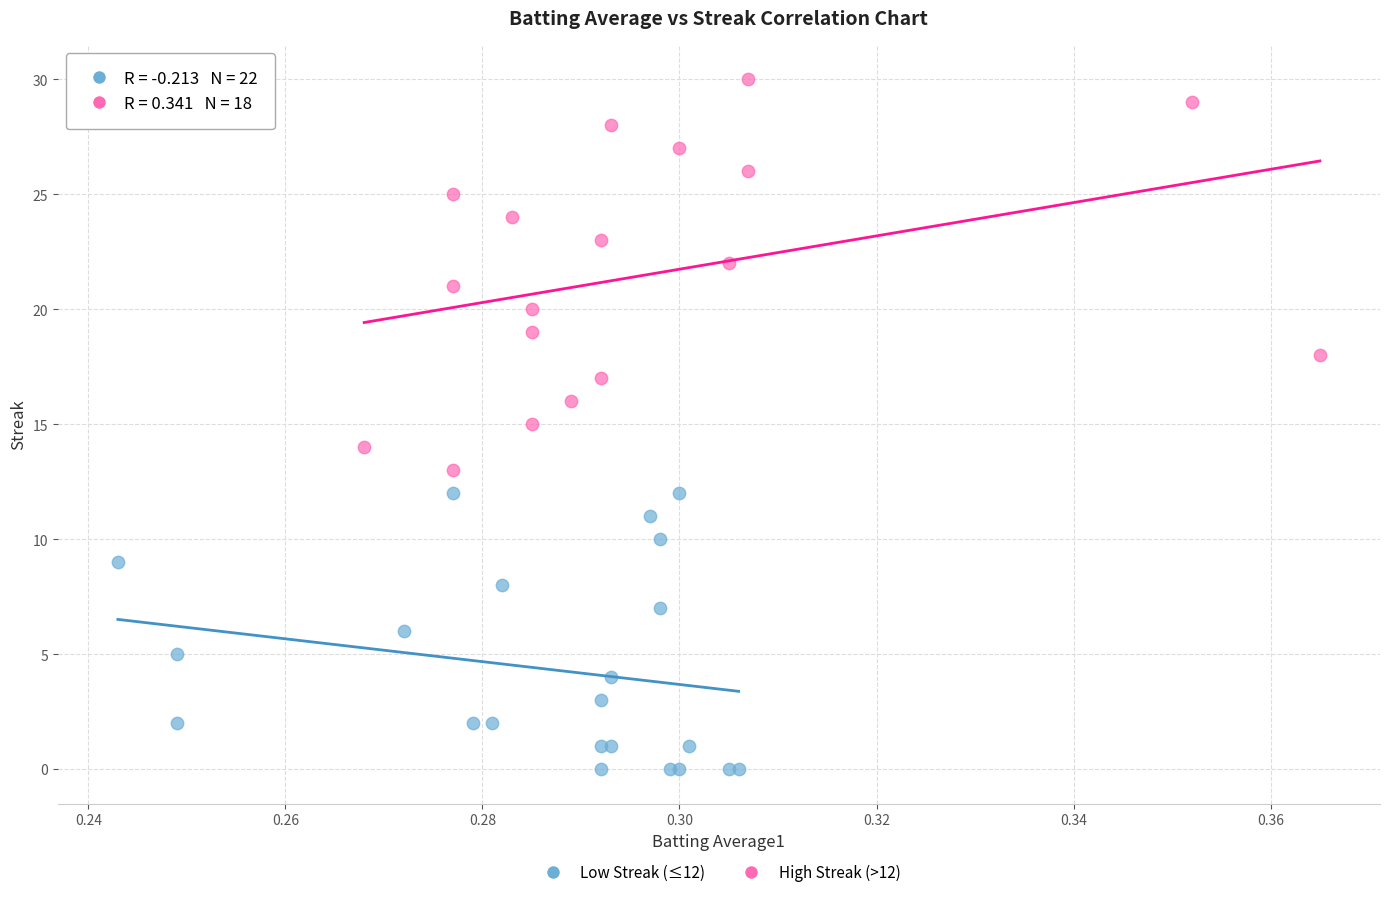

Which series reaches the maximum Y coordinate?

High Streak (>12)